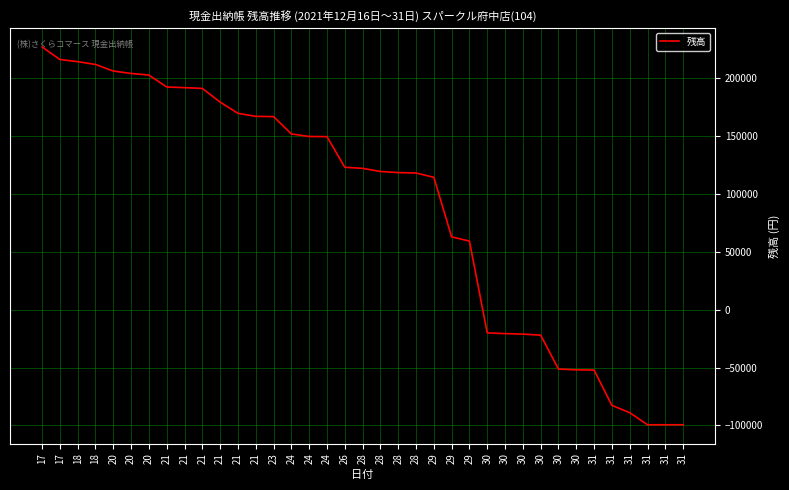

How many positive values are there?

25